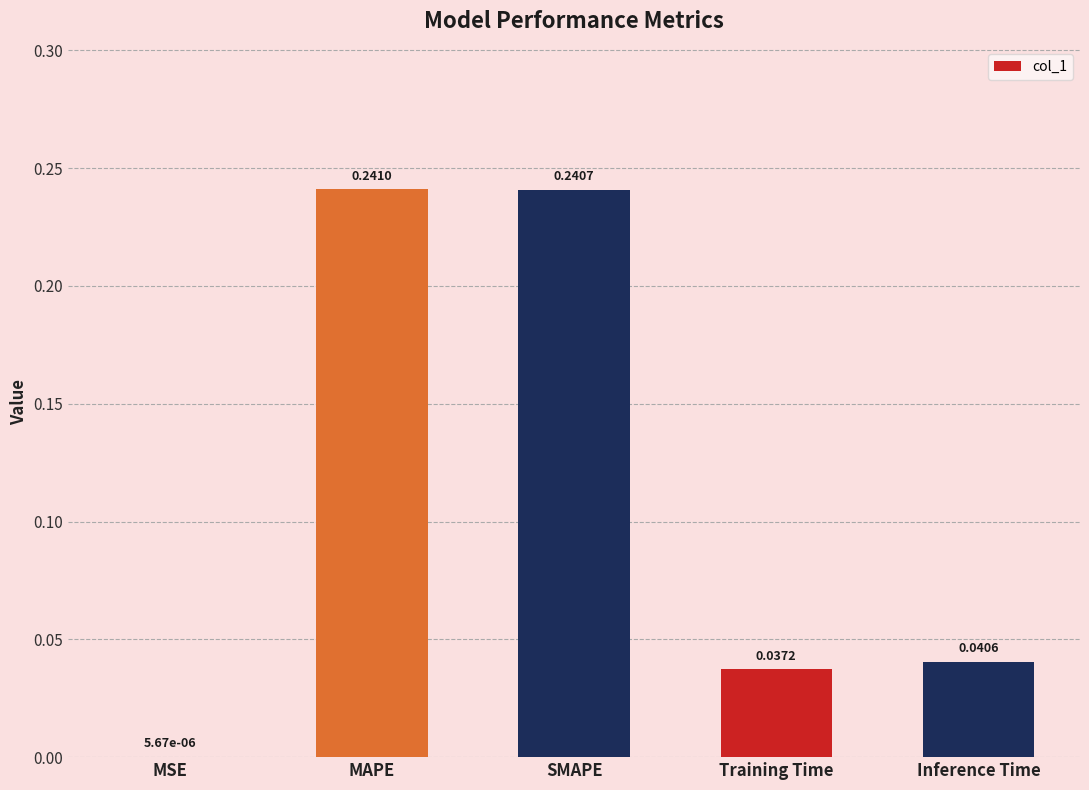

What is the average value?

0.1